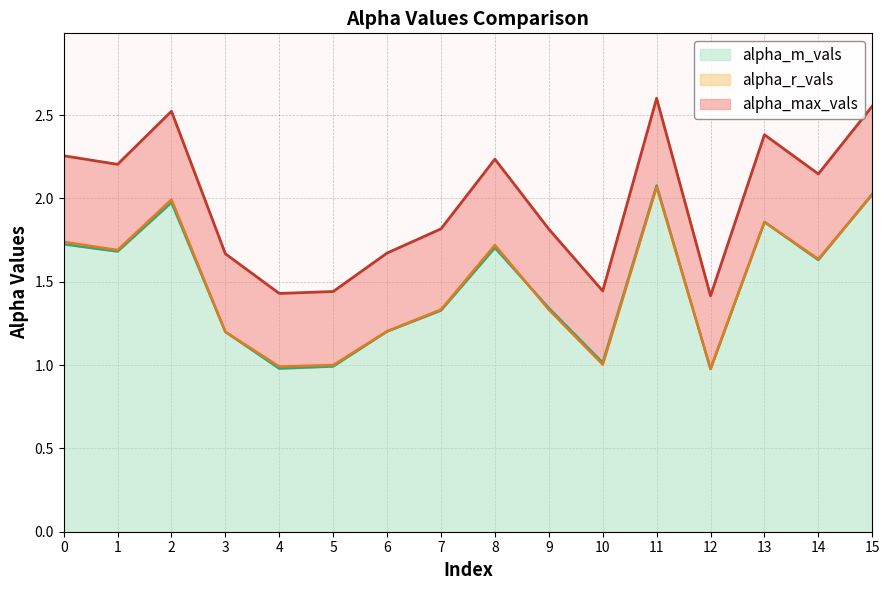

What is the lowest value of the alpha_r_vals series?

1.0